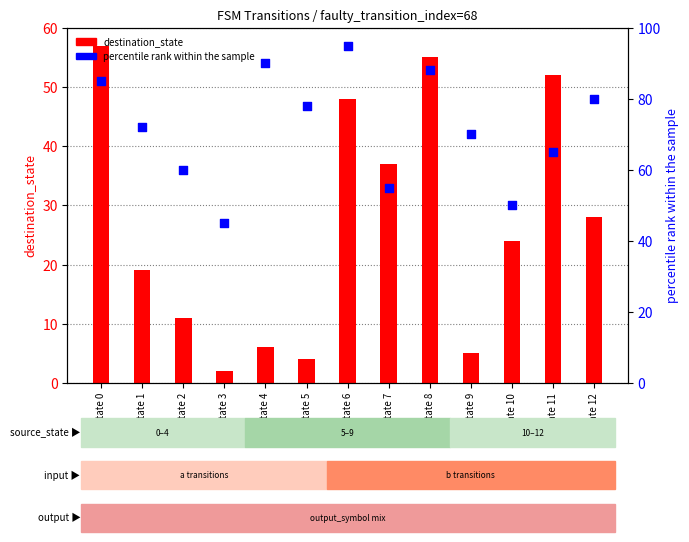

Which series has the largest total across all categories?

percentile rank